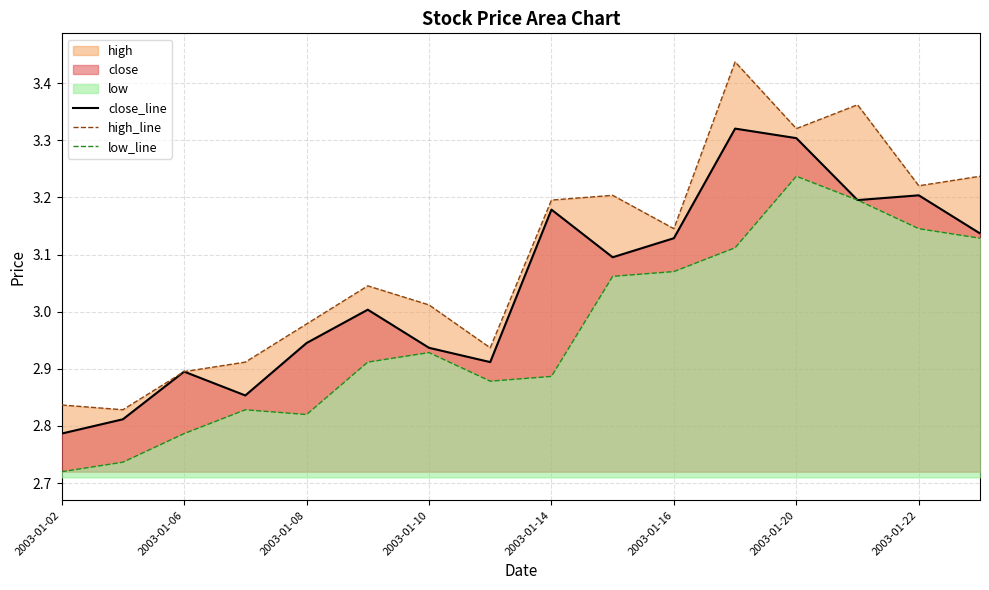

True or false: close_line has a value of 3.3 at 2003-01-20.

True